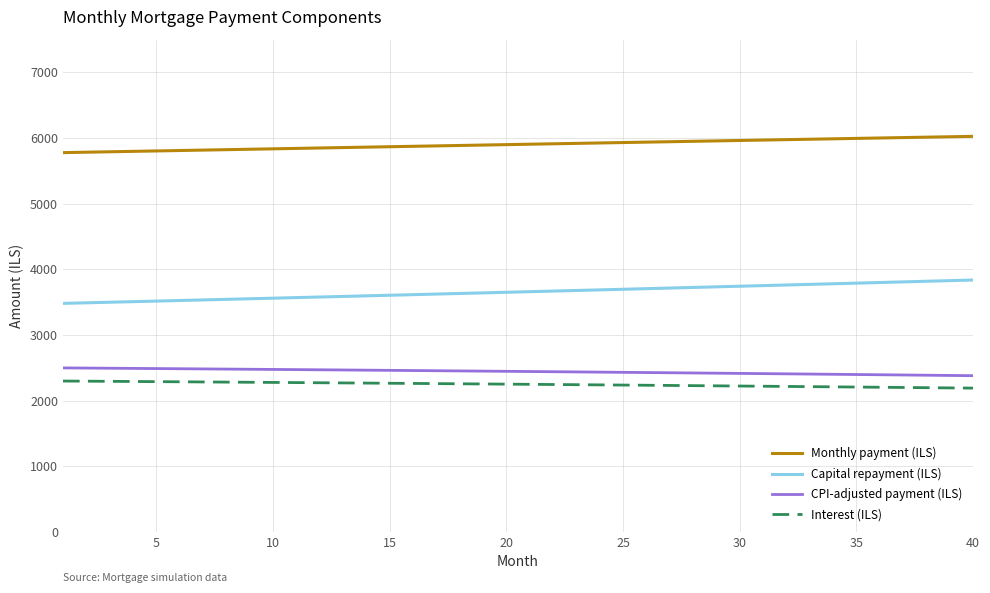

What is the difference between the maximum and minimum values in the Capital repayment (ILS) series?

356.0